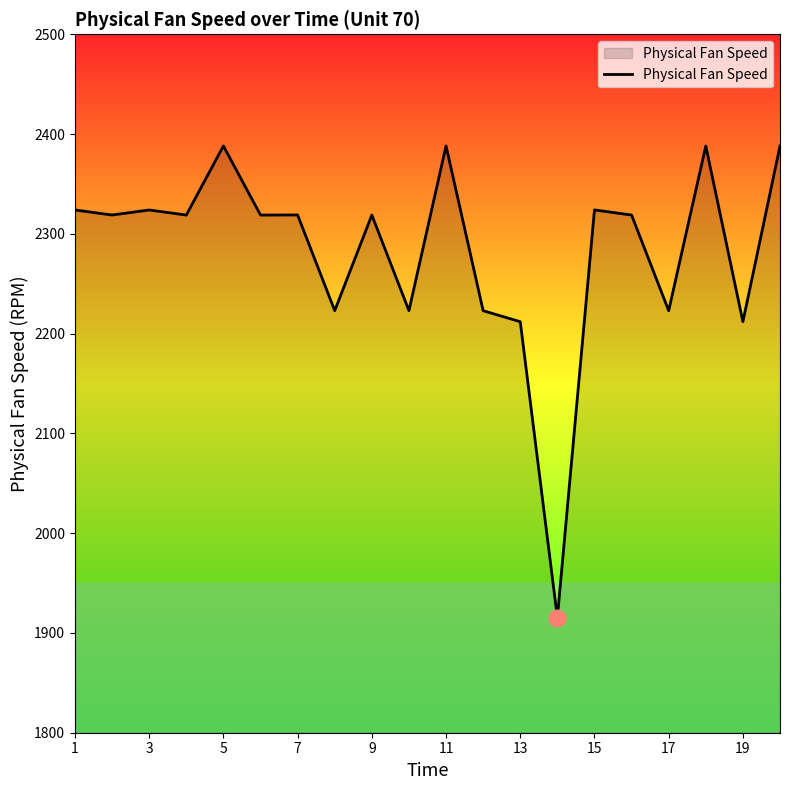

True or false: the data has more than 1 interior local peaks.

True